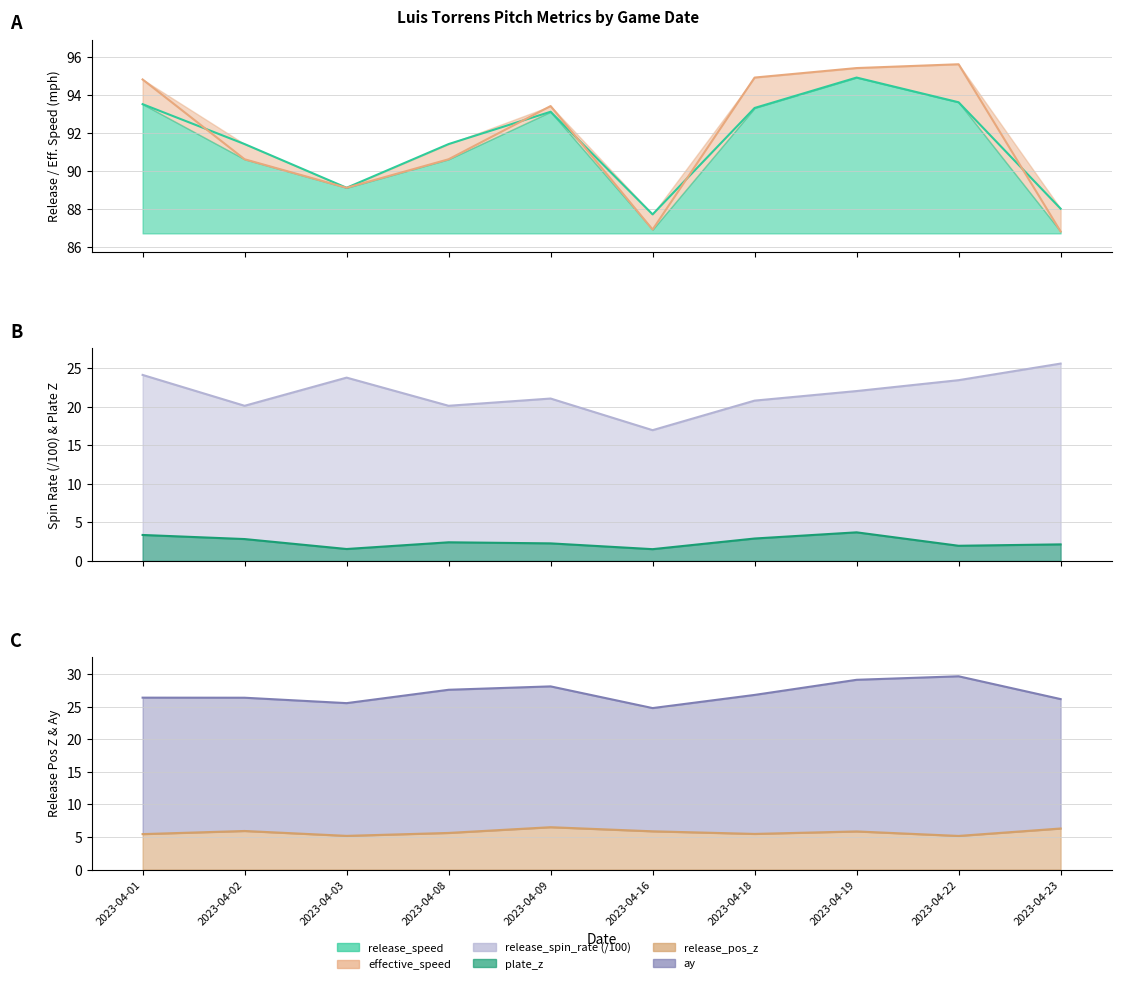

The value of effective_speed at 2023-04-16 is 117.8. True or false?

False